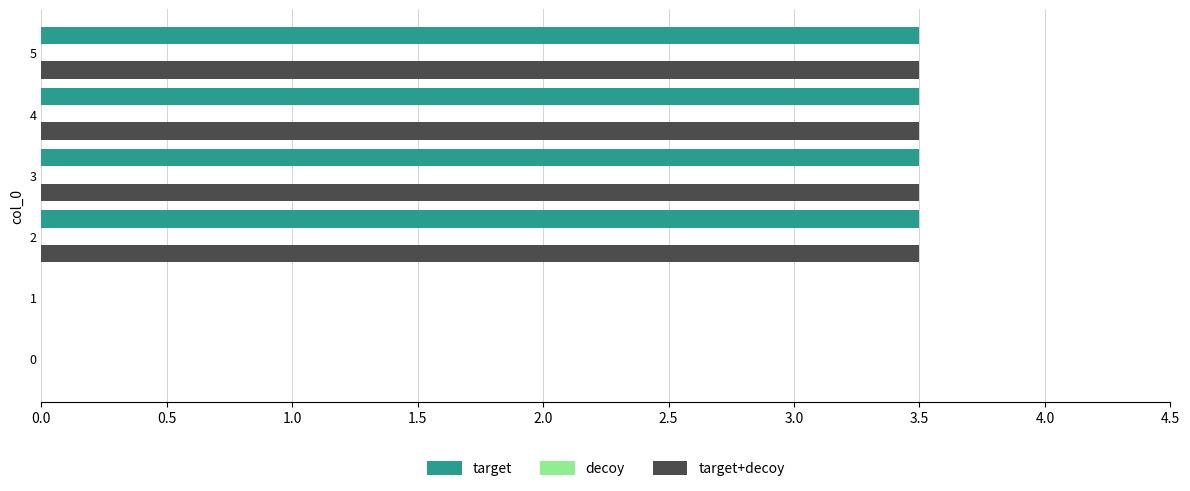

What is the total value across all series at 3?

7.0